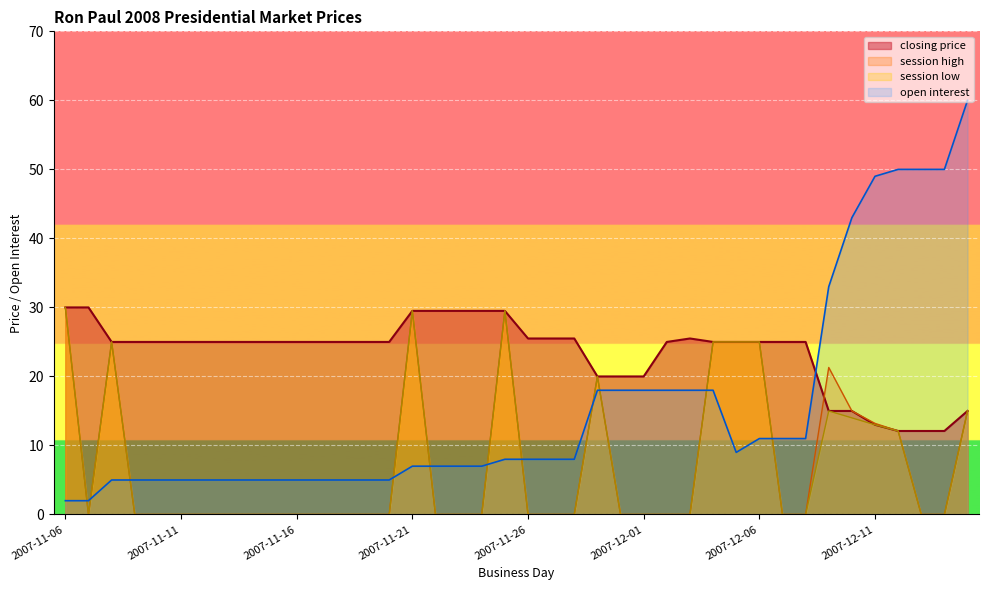

How many intersections are there between closing price and session high?

1